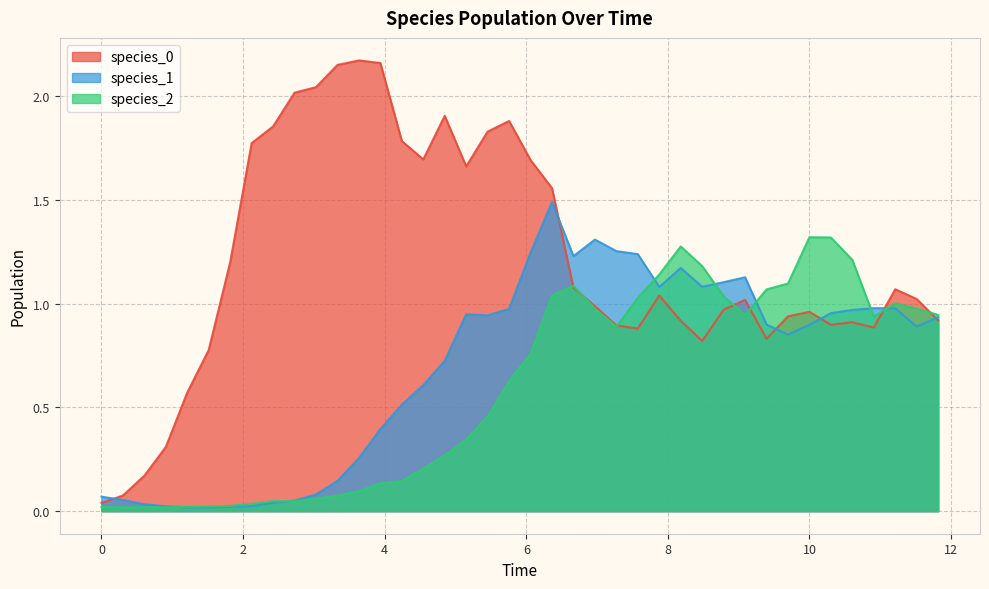

How many lines are shown in the chart?

3